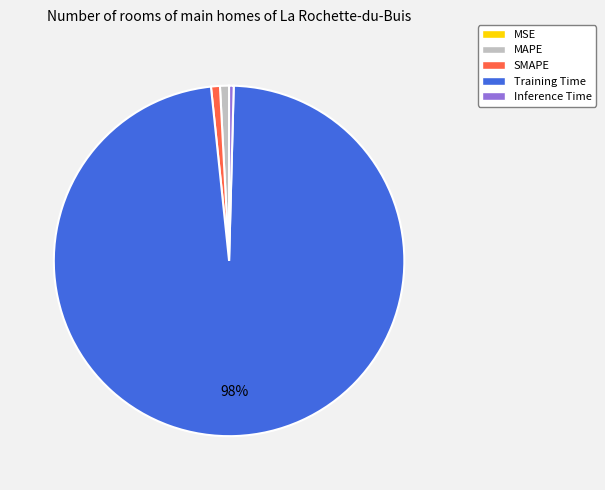

Combined, do Inference Time and Training Time account for over 50%?

Yes